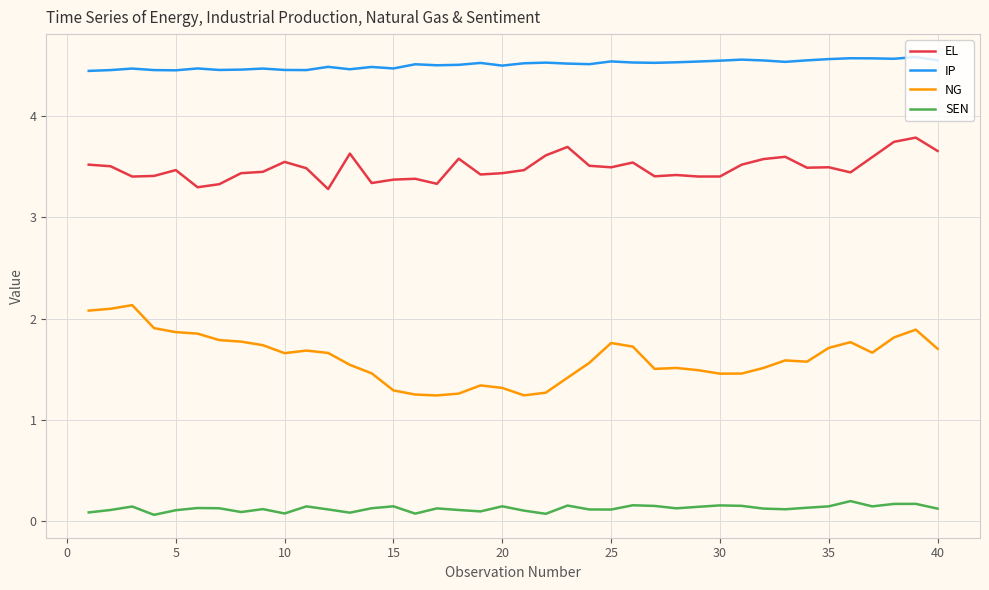

What is the minimum value for EL?

3.3